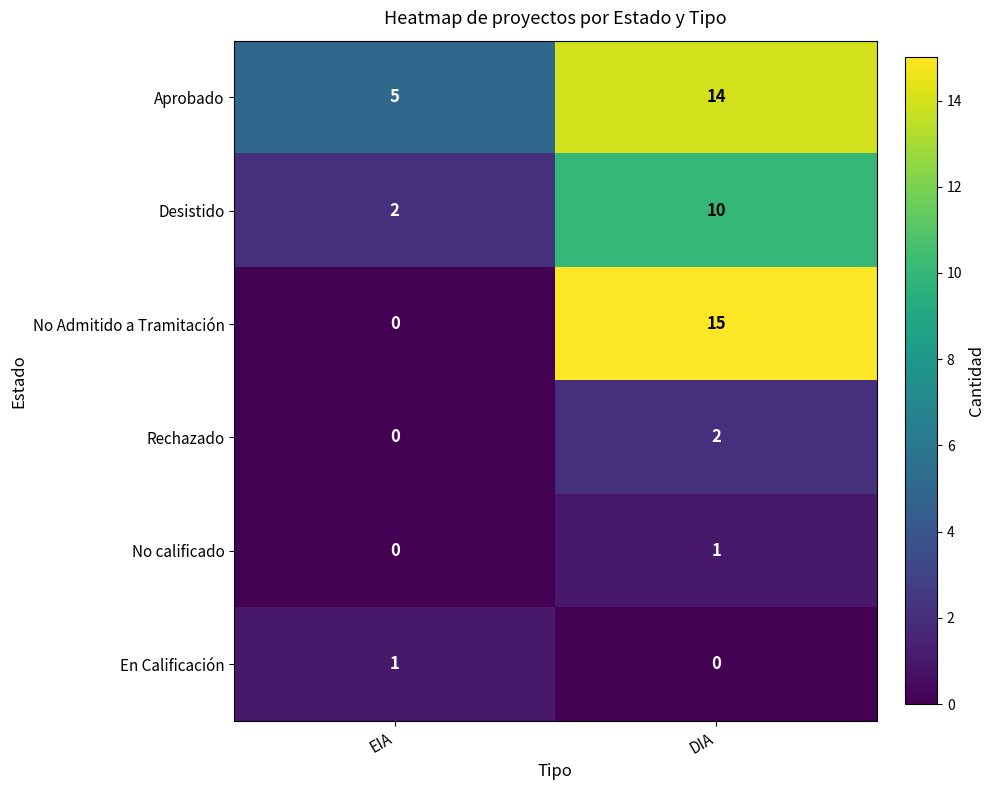

Reading right to left, list all the values displayed in this chart.

Aprobado: DIA=14	EIA=5
Desistido: DIA=10	EIA=2
No Admitido a Tramitación: DIA=15	EIA=0
Rechazado: DIA=2	EIA=0
No calificado: DIA=1	EIA=0
En Calificación: DIA=0	EIA=1